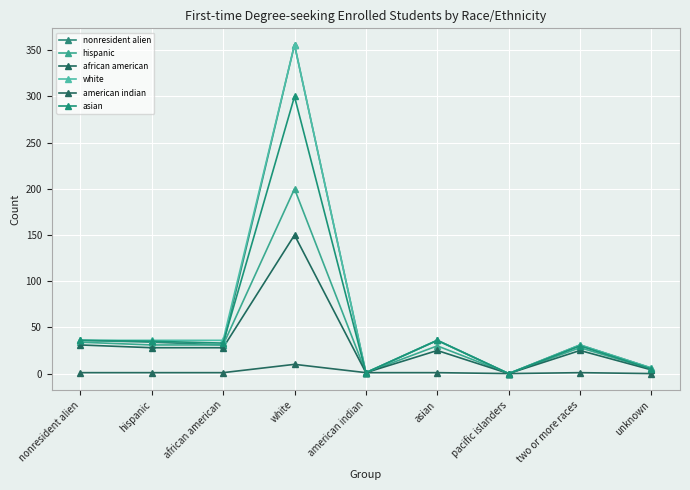

True or false: hispanic and white intersect in this chart.

False